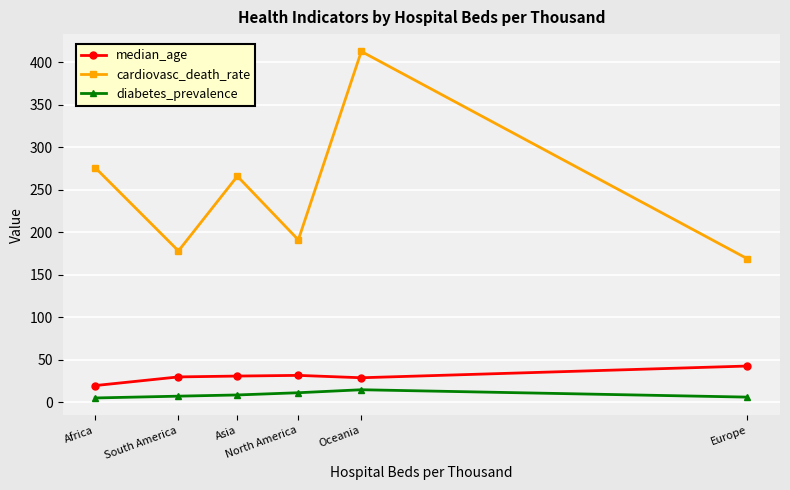

True or false: median_age has more than 1 interior local peaks.

False